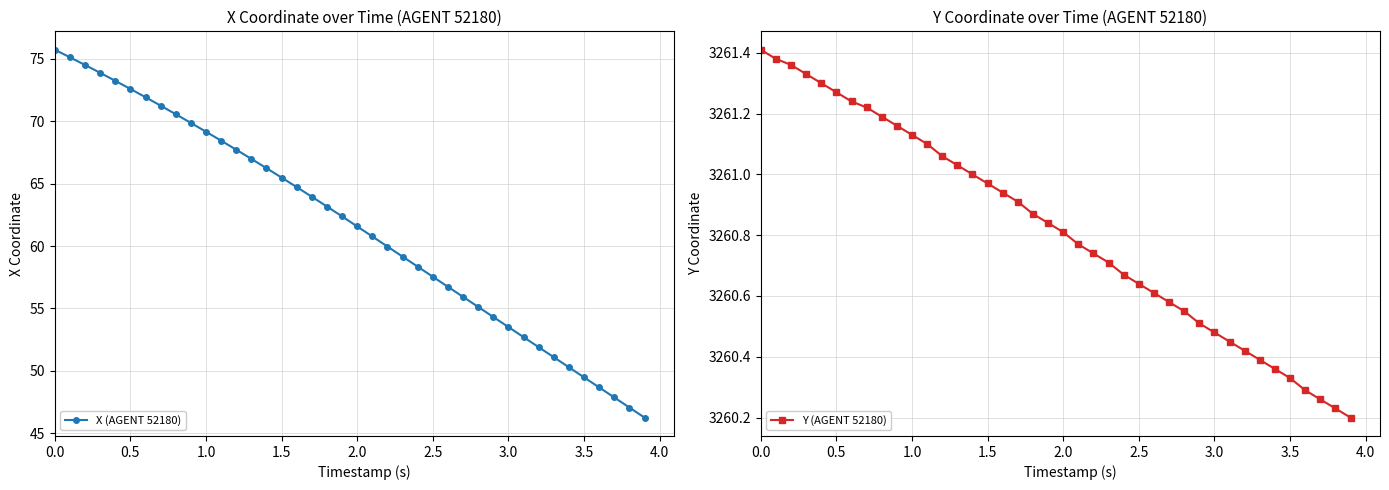

Which series has the widest spread of values?

X (AGENT 52180)